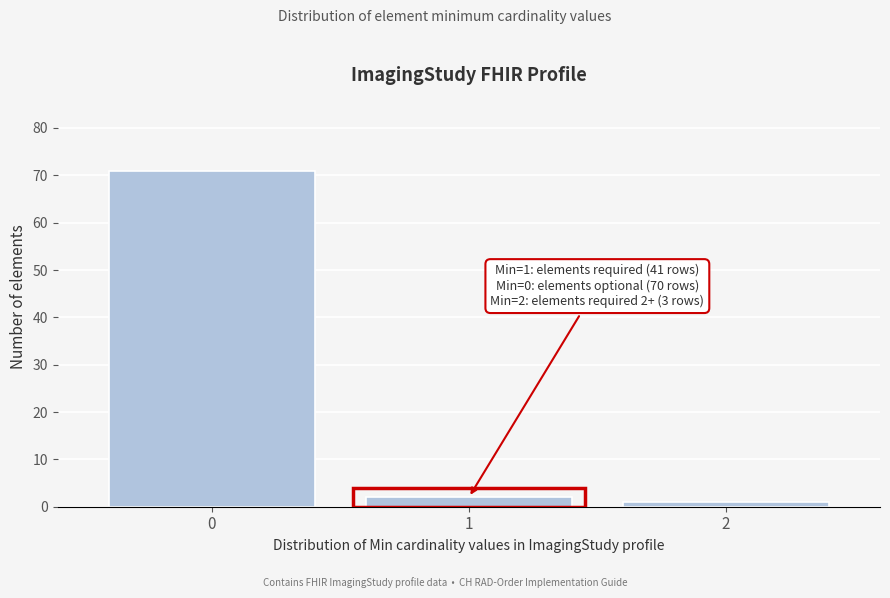

Reading left to right, transcribe all the data shown in this chart.

71	2	1